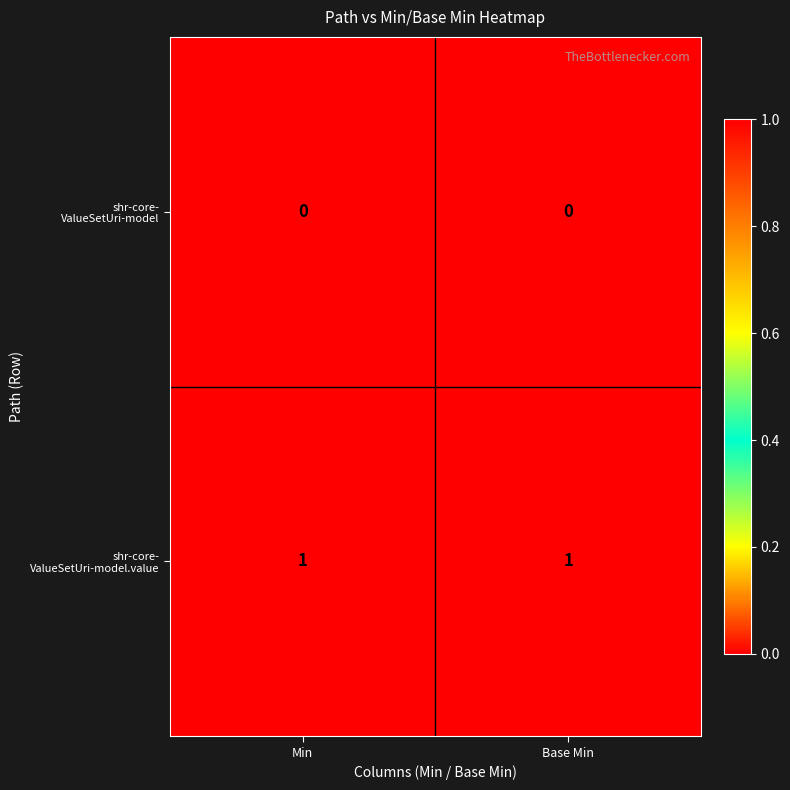

Rank the series at Min from highest to lowest value.

shr-core- ValueSetUri-model.value, shr-core- ValueSetUri-model